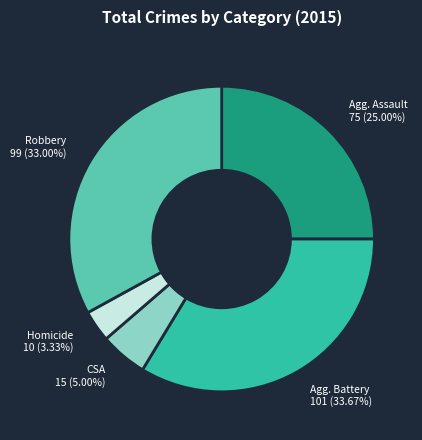

Does any single category account for the majority?

No